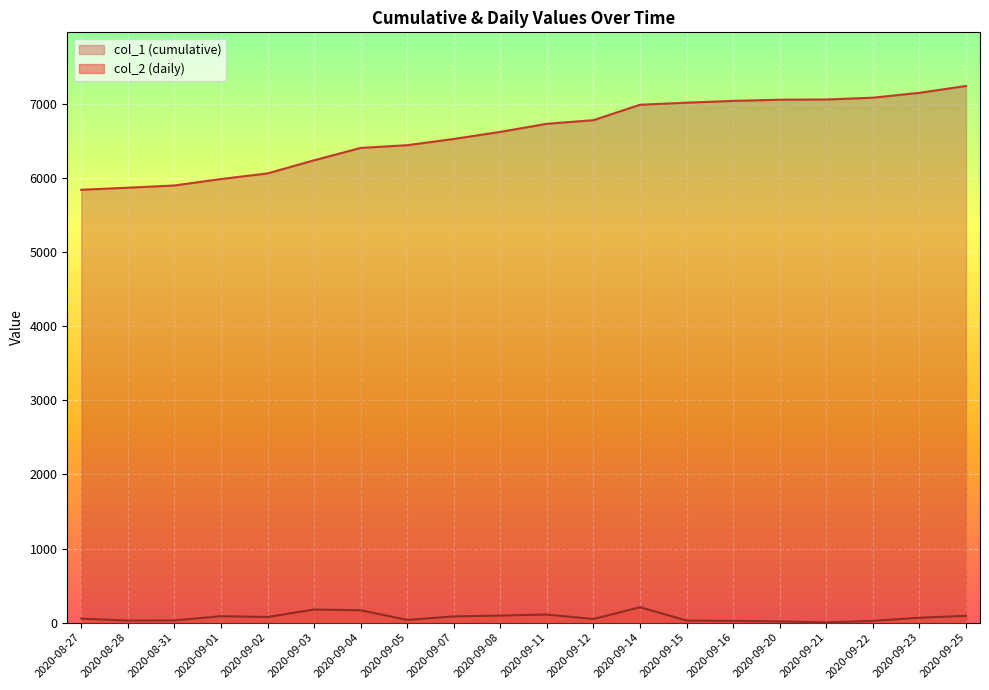

True or false: col_1 has more than 0 interior local peaks.

False